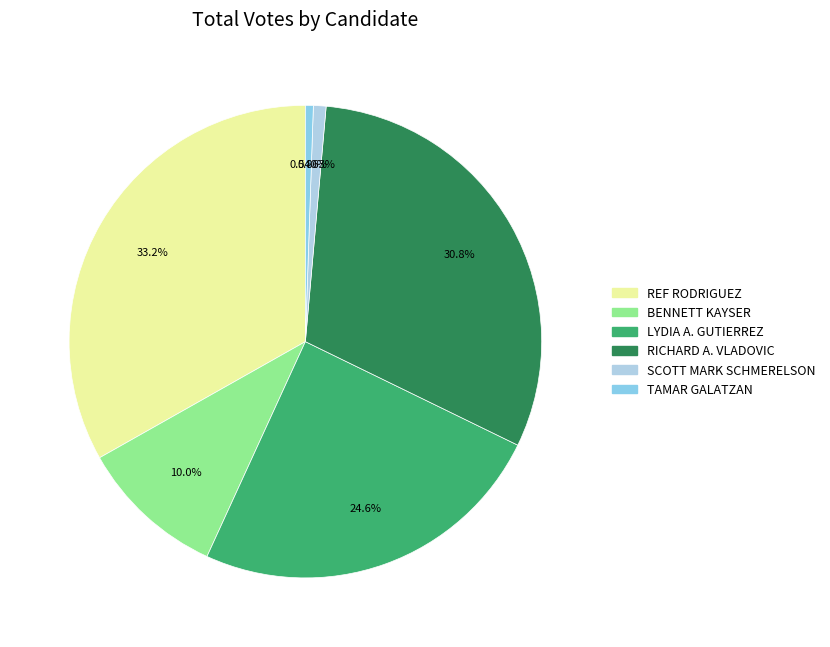

Is it true that SCOTT MARK SCHMERELSON is 1% of the pie?

True